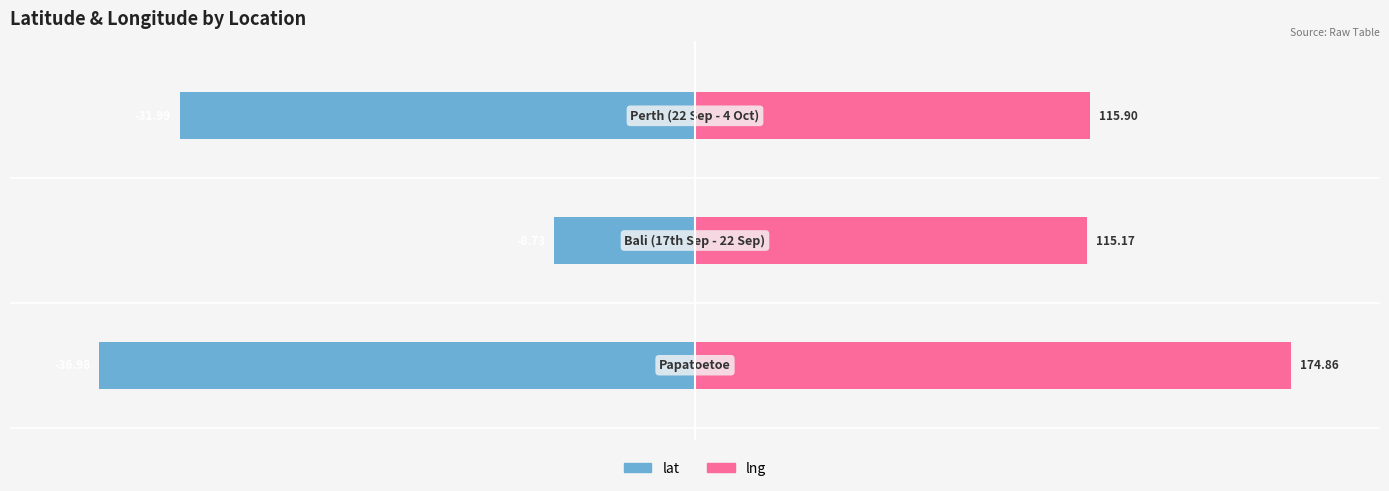

Which series has the largest total across all categories?

lng